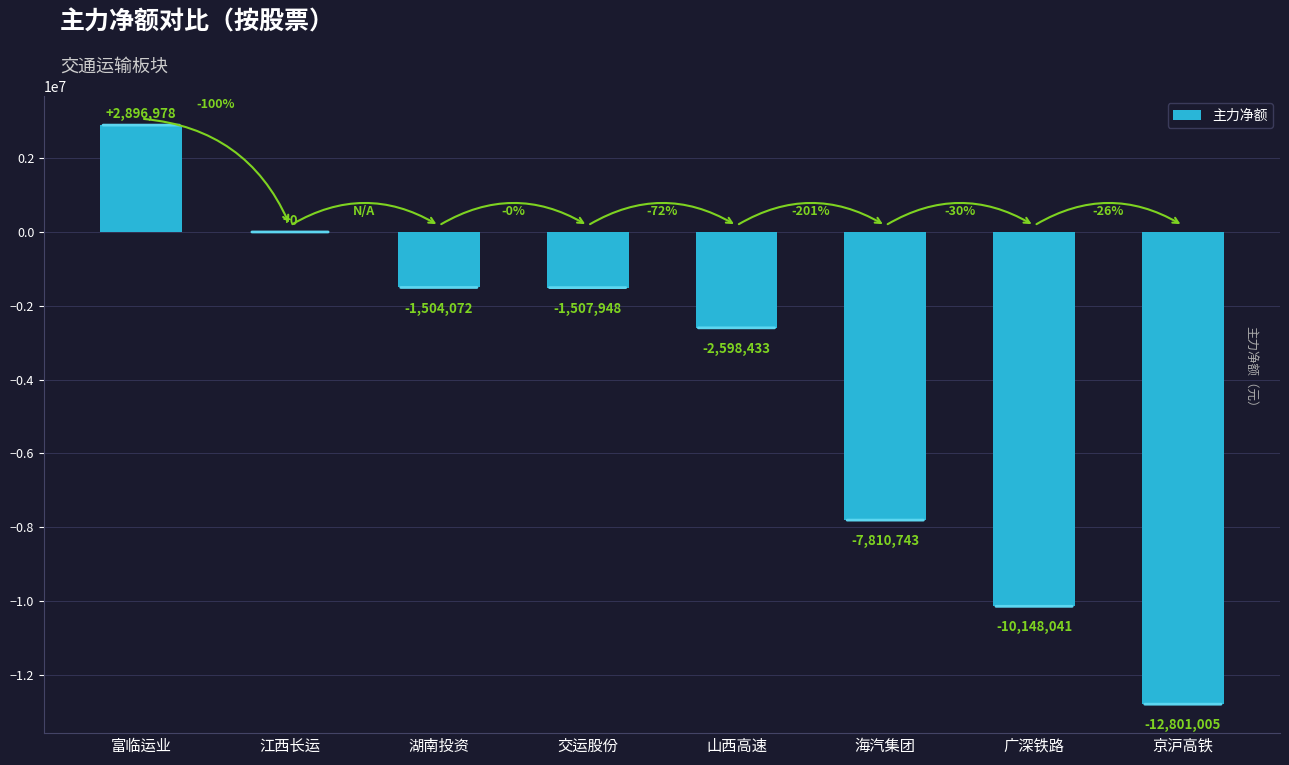

What is the change in value from 交运股份 to 山西高速?

-1090485